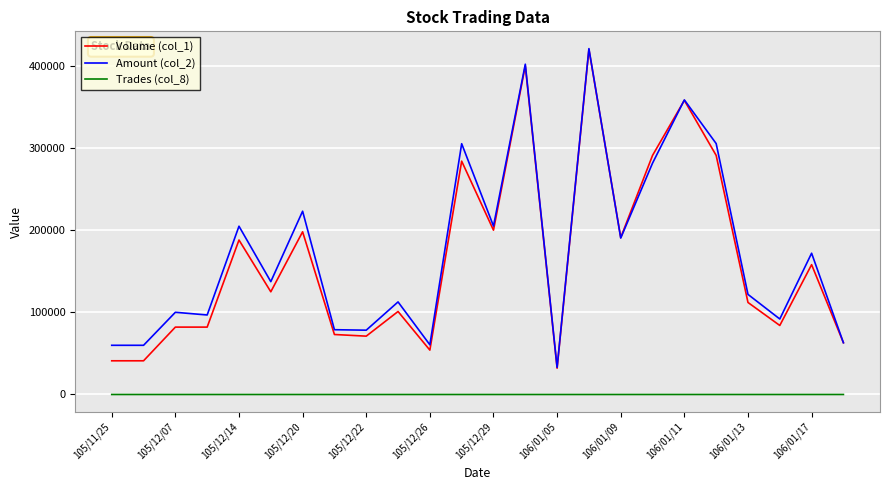

What is the greatest value displayed?

420960